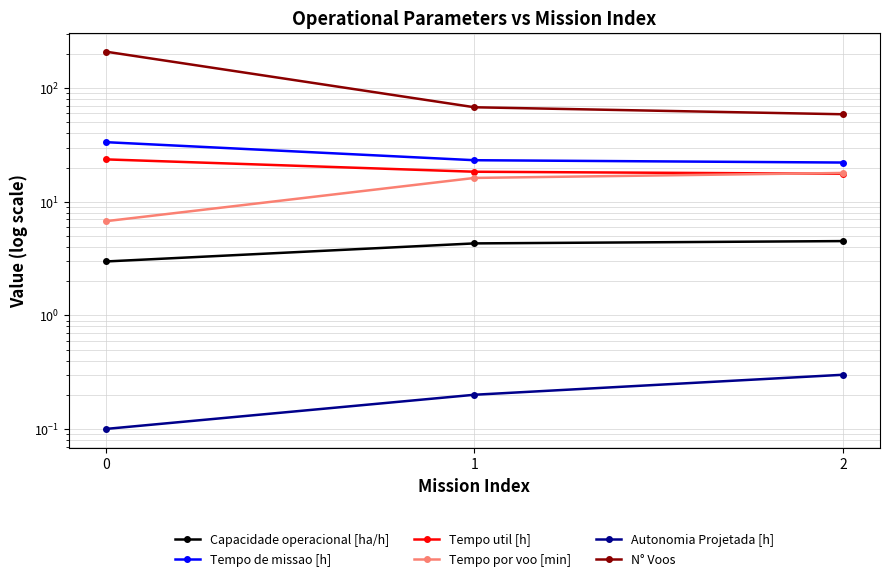

Reading left to right, extract all data points from this chart.

Capacidade operacional [ha/h]: 0=3.0	1=4.3	2=4.5
Tempo de missao [h]: 0=33.5	1=23.2	2=22.2
Tempo util [h]: 0=23.6	1=18.4	2=17.6
Tempo por voo [min]: 0=6.8	1=16.2	2=17.9
Autonomia Projetada [h]: 0=0.1	1=0.2	2=0.3
N° Voos: 0=210.0	1=68.0	2=59.0